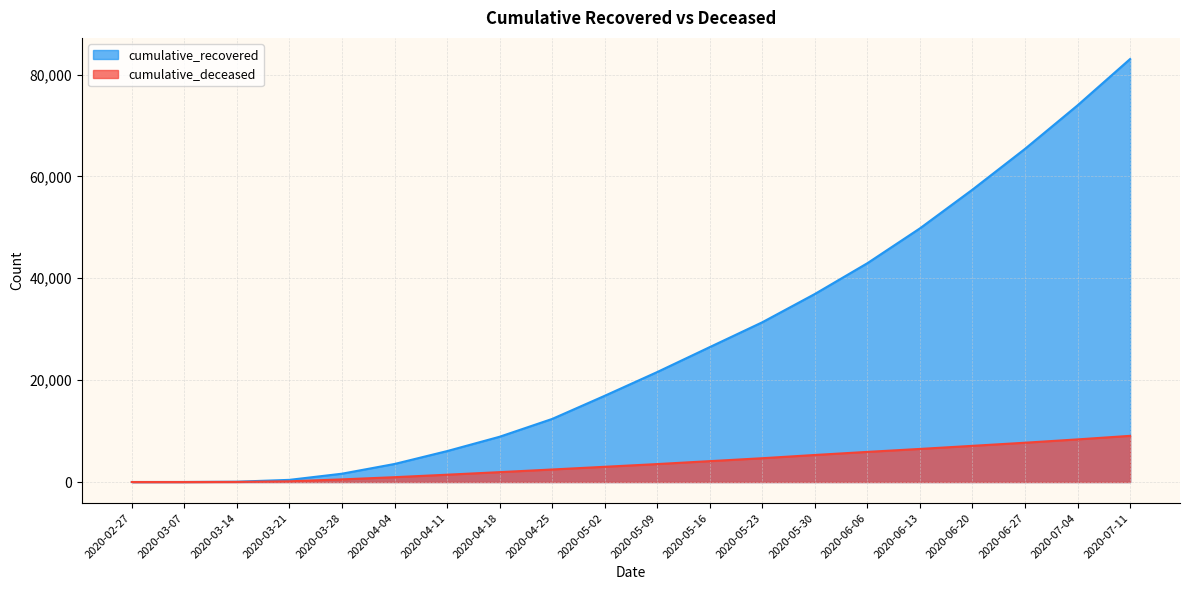

What is the average value of the cumulative_recovered series?

26946